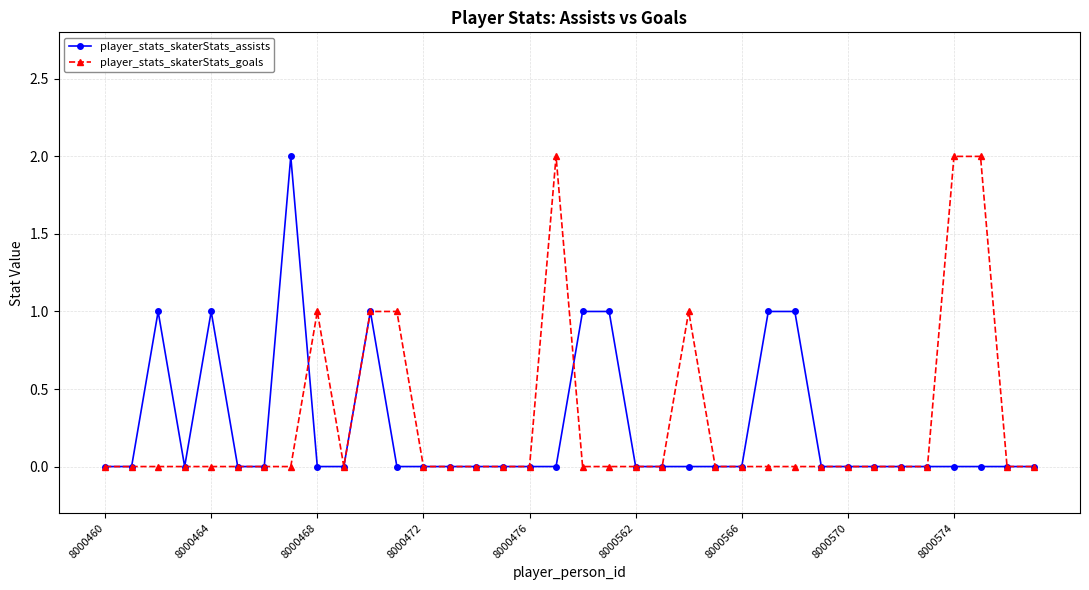

True or false: player_stats_skaterStats_assists has more than 1 interior local peaks.

True